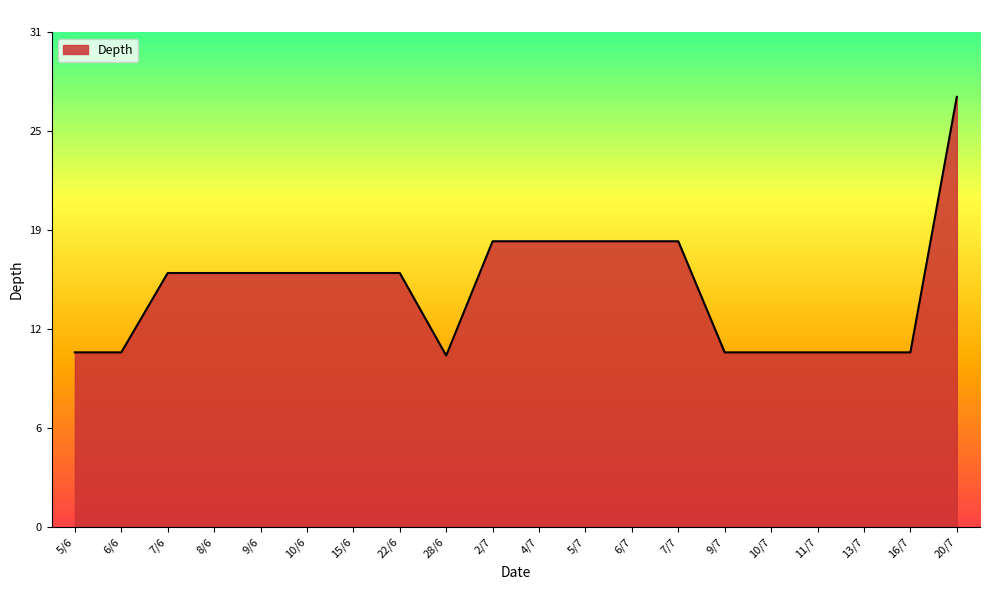

List the labels in order of value, largest first.

20/7, 2/7, 4/7, 5/7, 6/7, 7/7, 7/6, 8/6, 9/6, 10/6, 15/6, 22/6, 5/6, 6/6, 9/7, 10/7, 11/7, 13/7, 16/7, 28/6